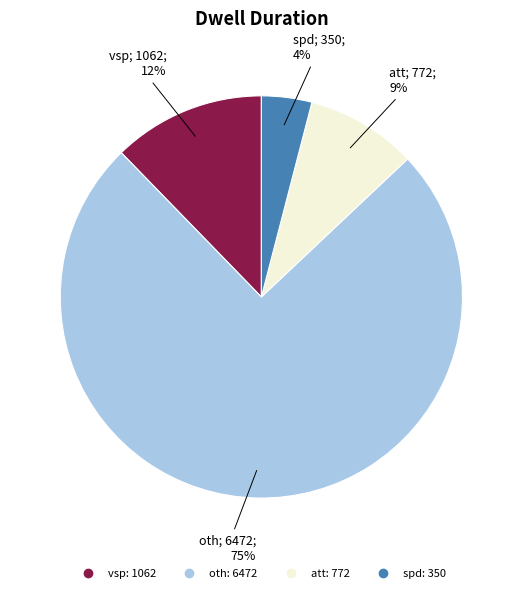

Do oth and att together represent more than half of the pie?

Yes